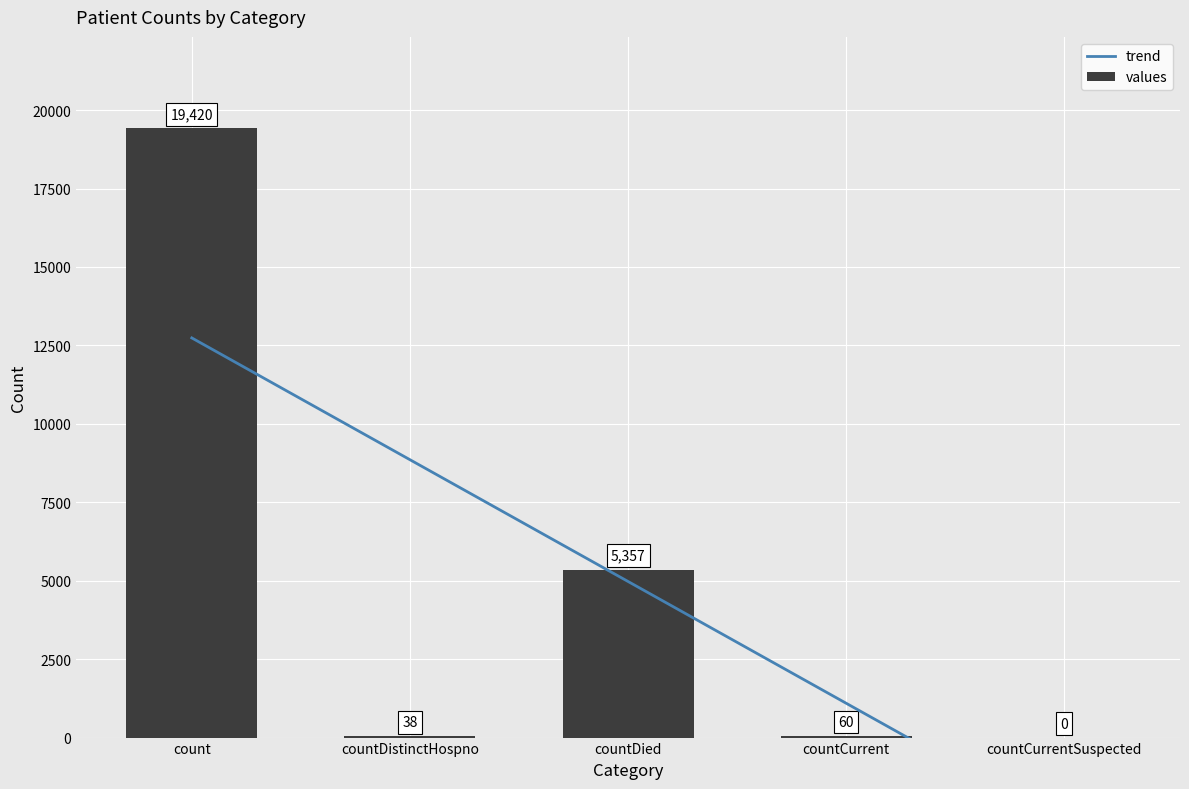

The value at countDied is 5357. True or false?

True